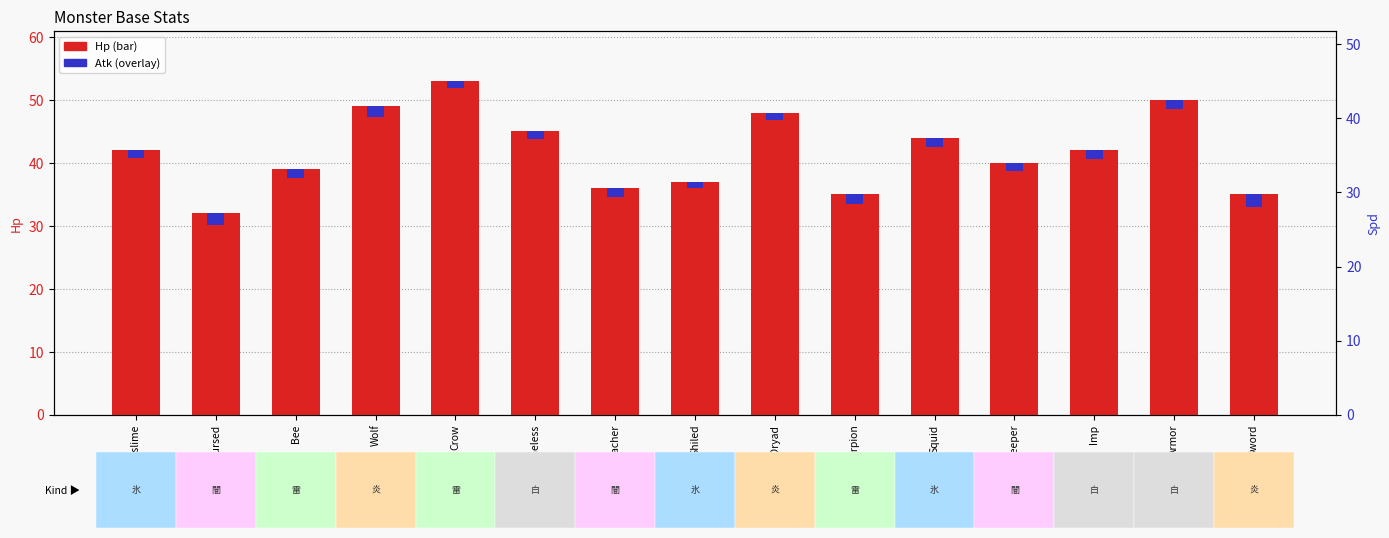

True or false: Hp has a value of 69.6 at Dryad.

False